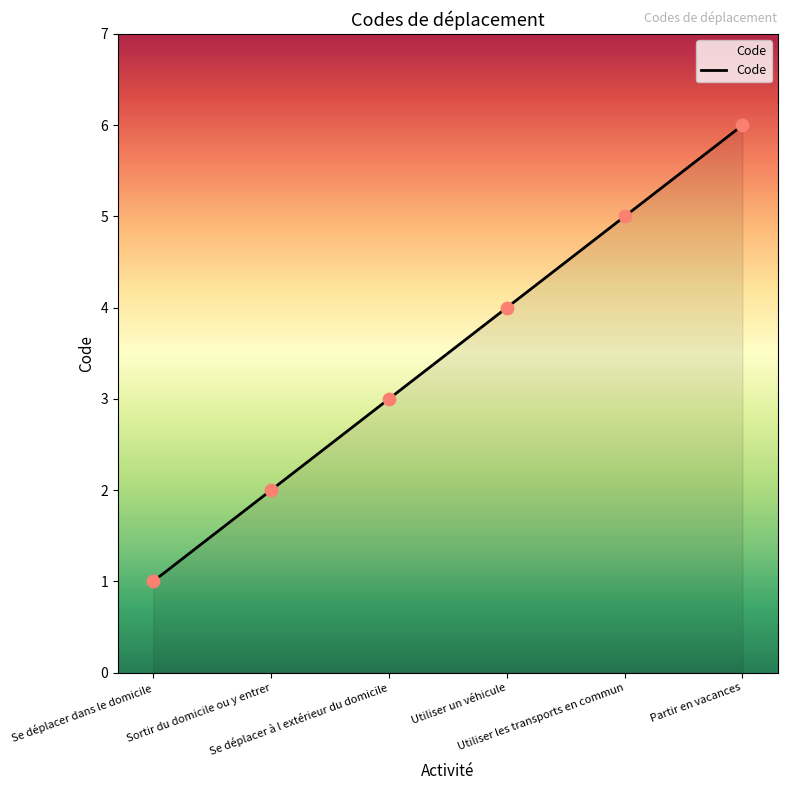

What is the change in value from Se déplacer à l extérieur du domicile to Utiliser les transports en commun?

+2